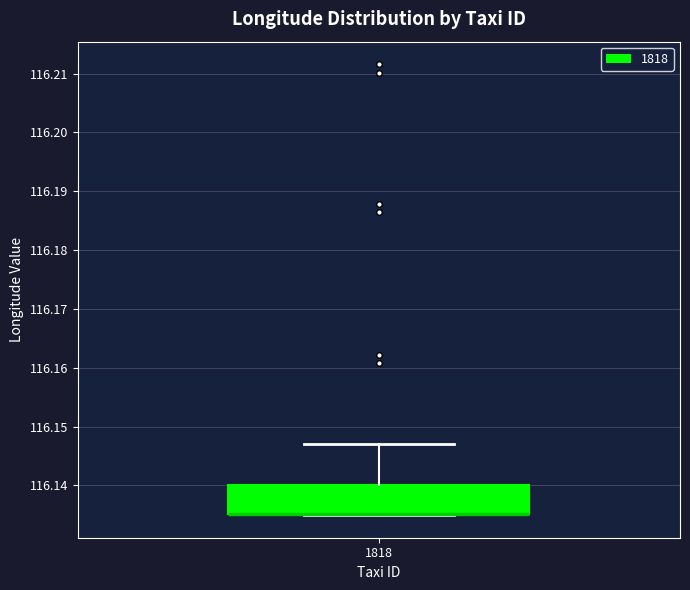

Transcribe this box plot: give where the median line is, the range the box spans, and where the two whiskers end, as read against the y-axis. The values are not printed on the chart, so give them approximately, as read against the axis.

median 116.135 (drawn on the box's lower edge), box 116.135 to 116.140, whiskers 116.135 to 116.147